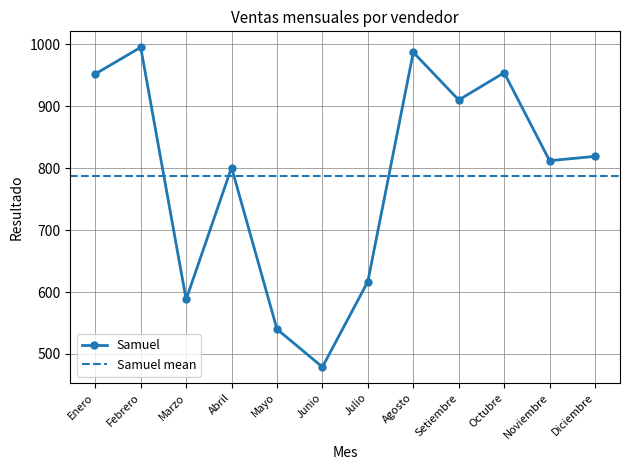

What is the sum of all Samuel values?

9454